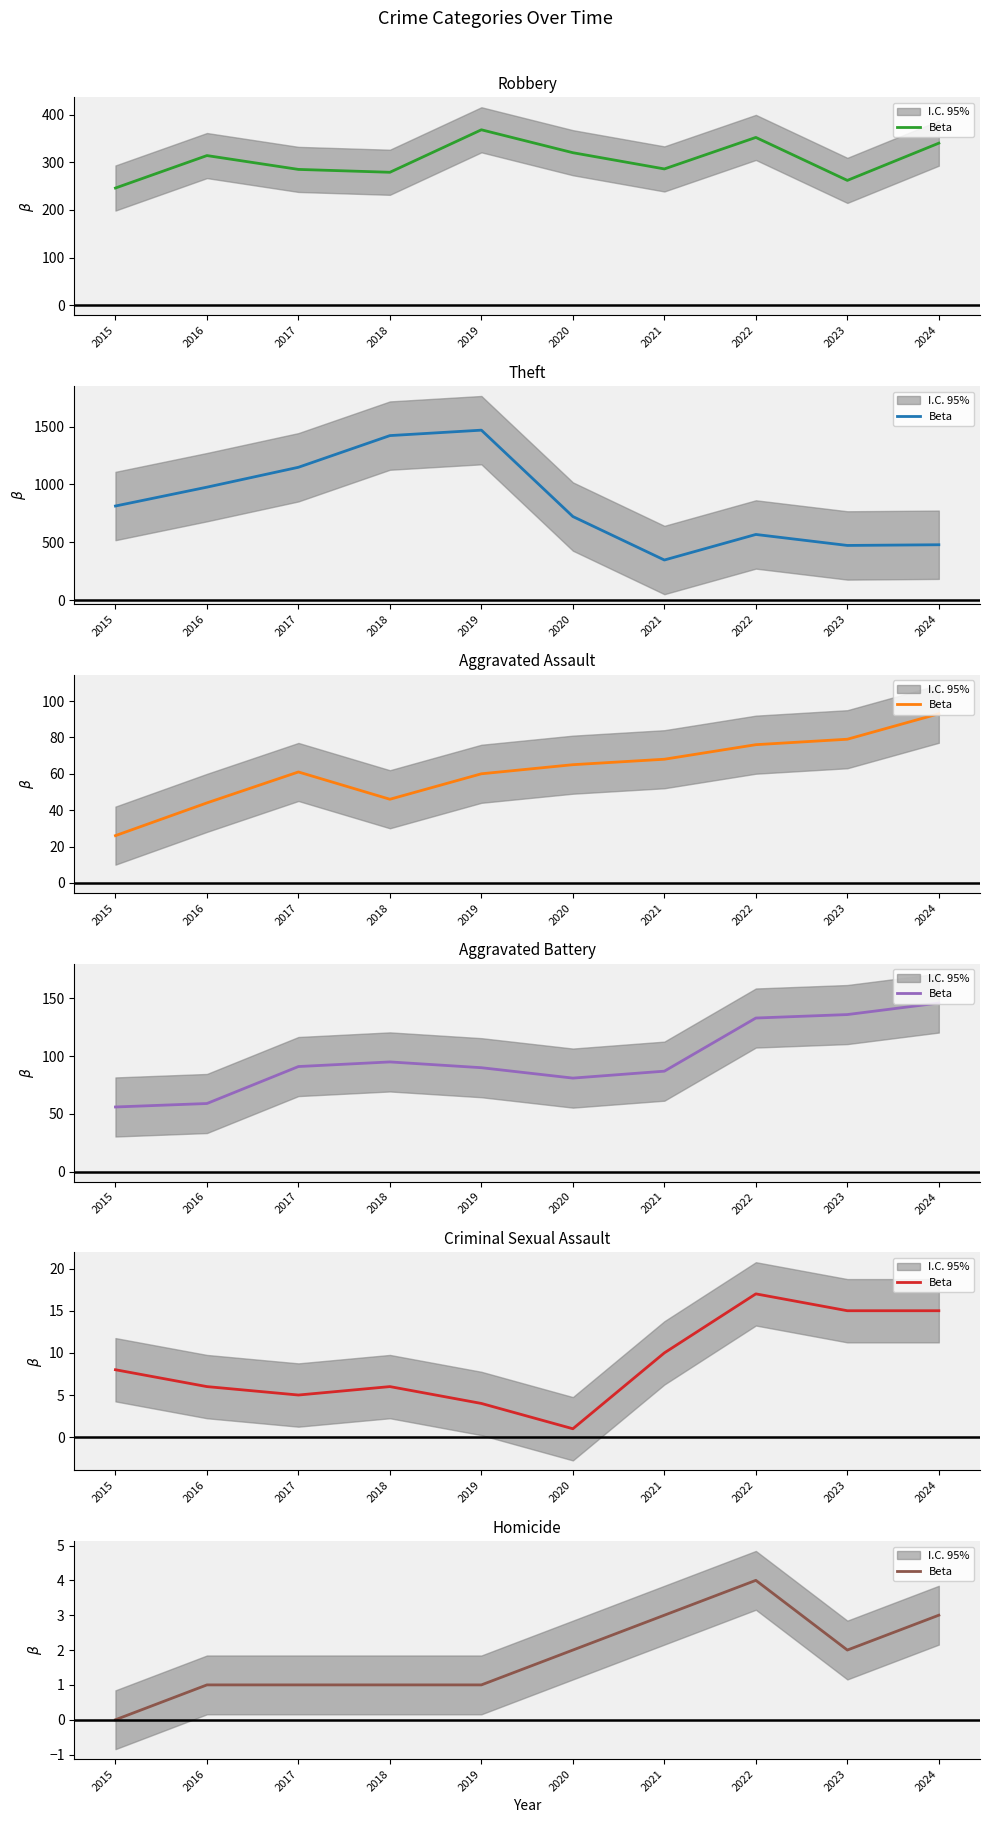

Rank the categories by value from lowest to highest.

2015, 2016, 2017, 2018, 2019, 2020, 2023, 2021, 2024, 2022